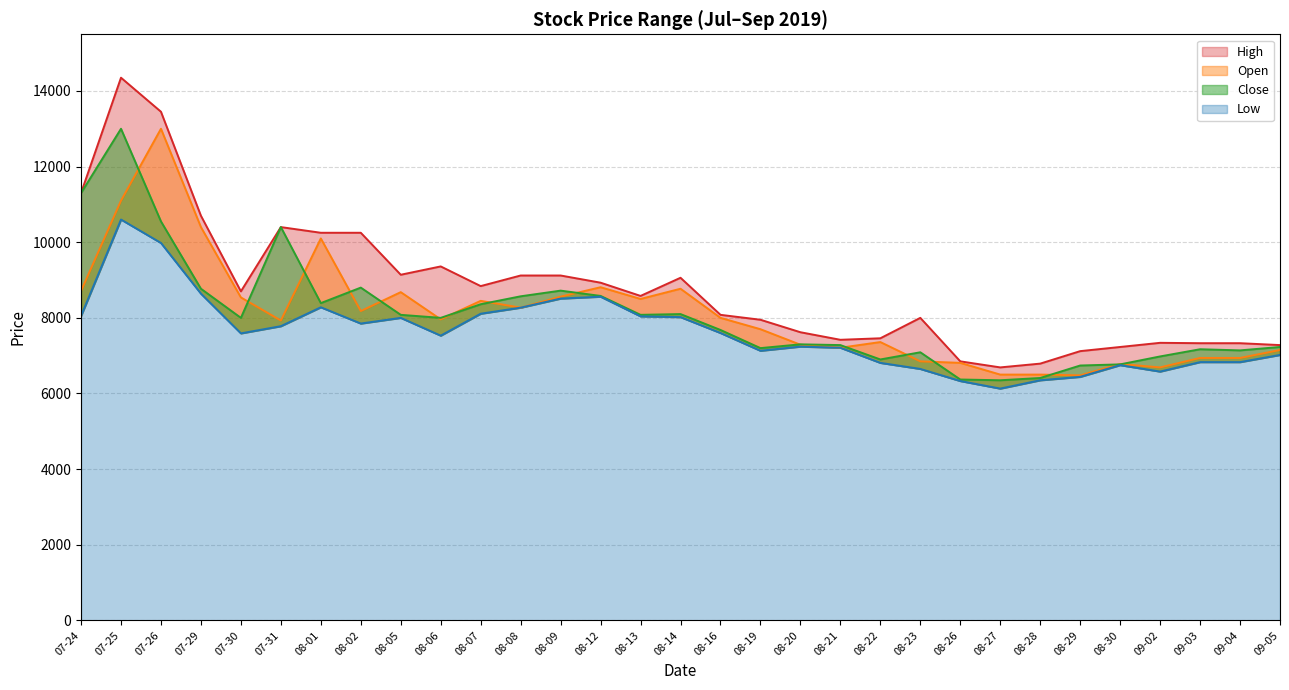

What value does the Open series have at 08-01, to the nearest 10?

10100